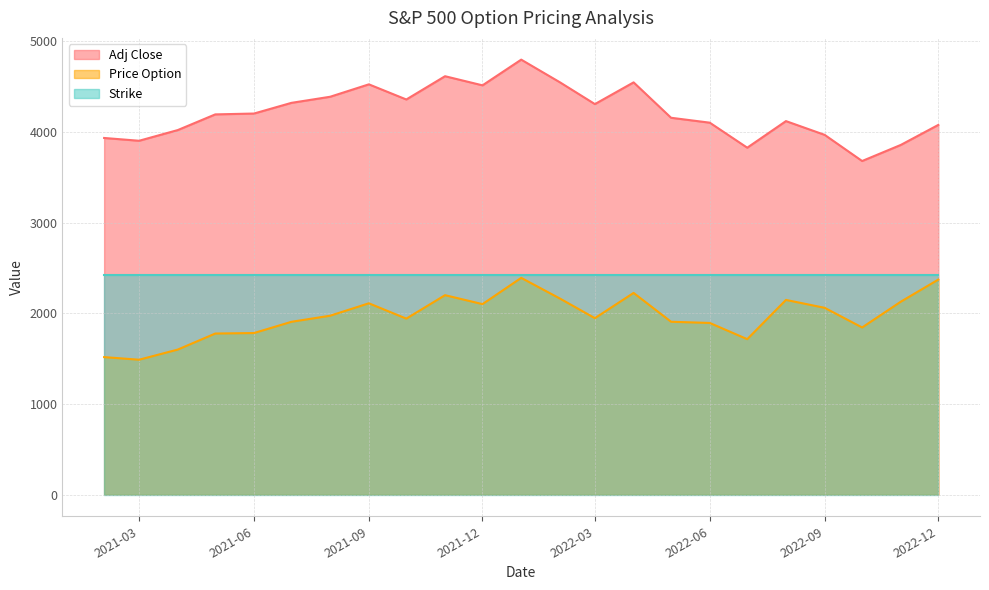

True or false: Adj Close has more than 1 points higher than both neighbors.

True